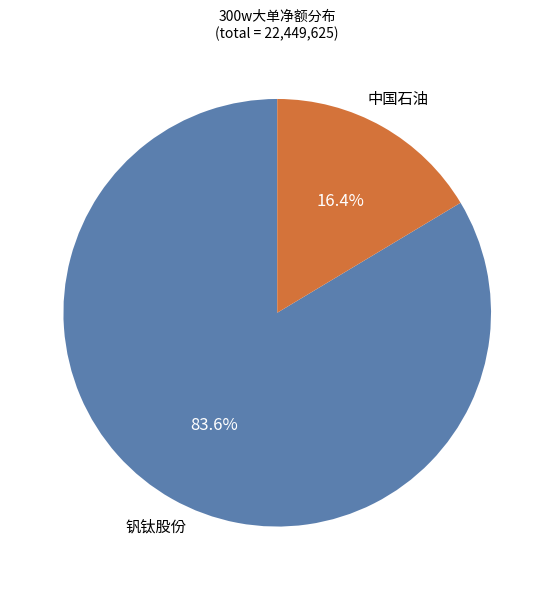

Is there any slice that represents more than half of the pie?

Yes